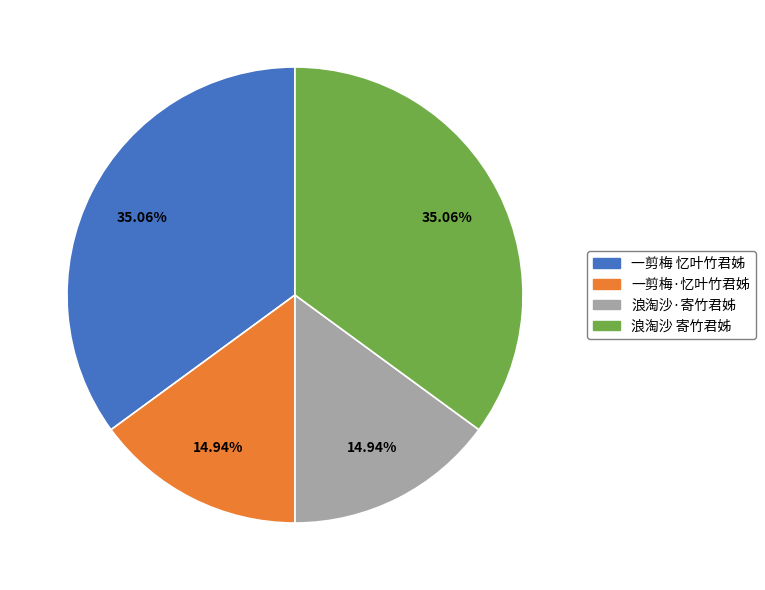

What percentage is the 一剪梅 忆叶竹君姊 slice, to the nearest percent?

35%